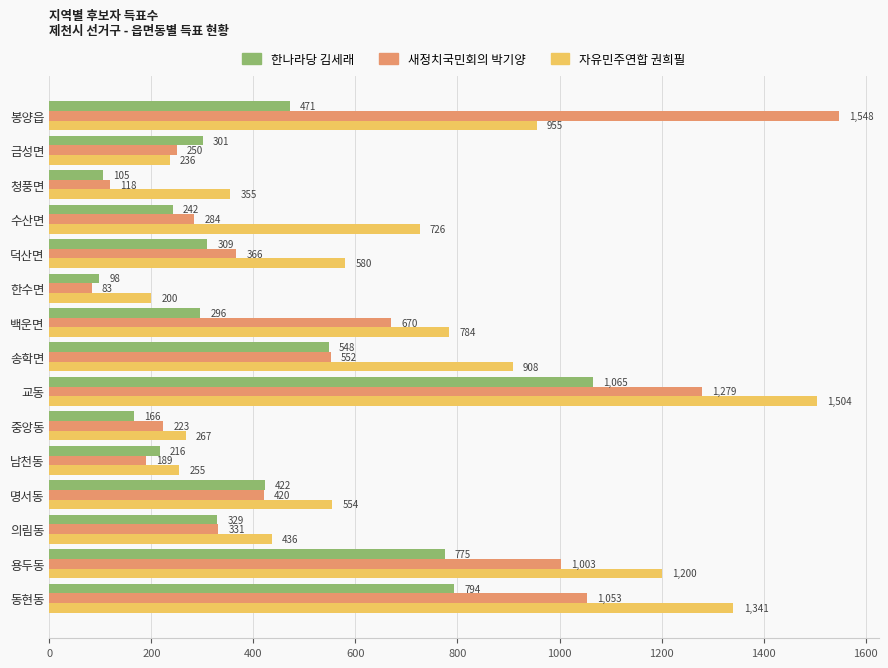

List the series in order of their overall mean, lowest first.

한나라당 김세래, 새정치국민회의 박기양, 자유민주연합 권희필